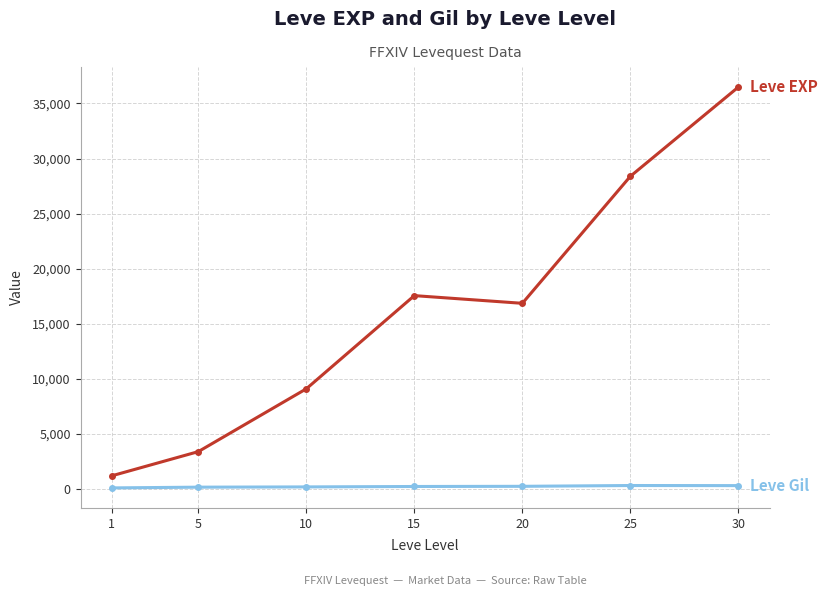

What is the maximum value shown in the chart?

36492.5